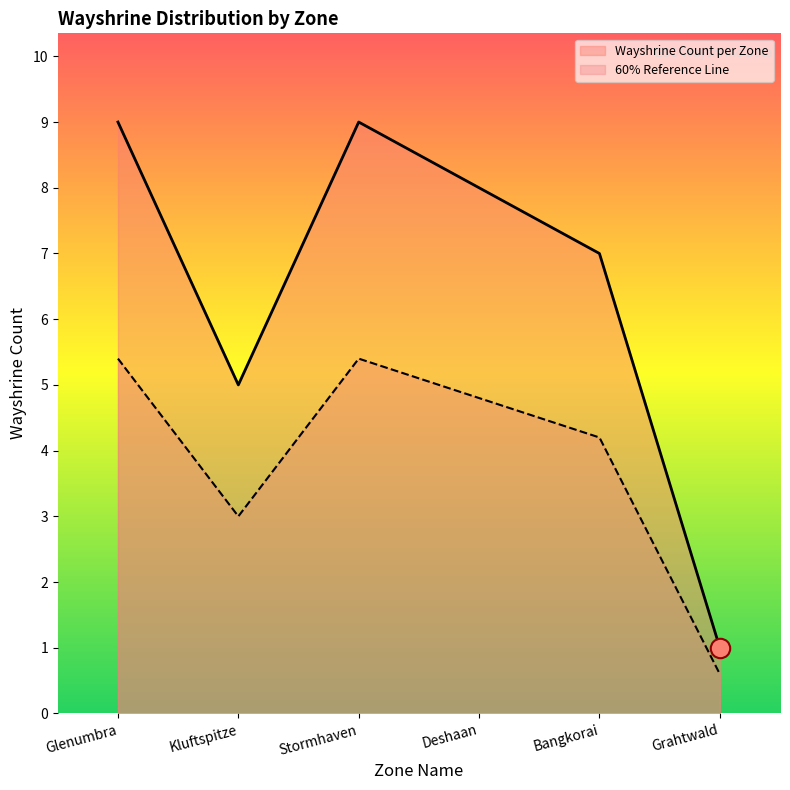

True or false: 60% Reference Line has a value of 2.5 at Stormhaven.

False